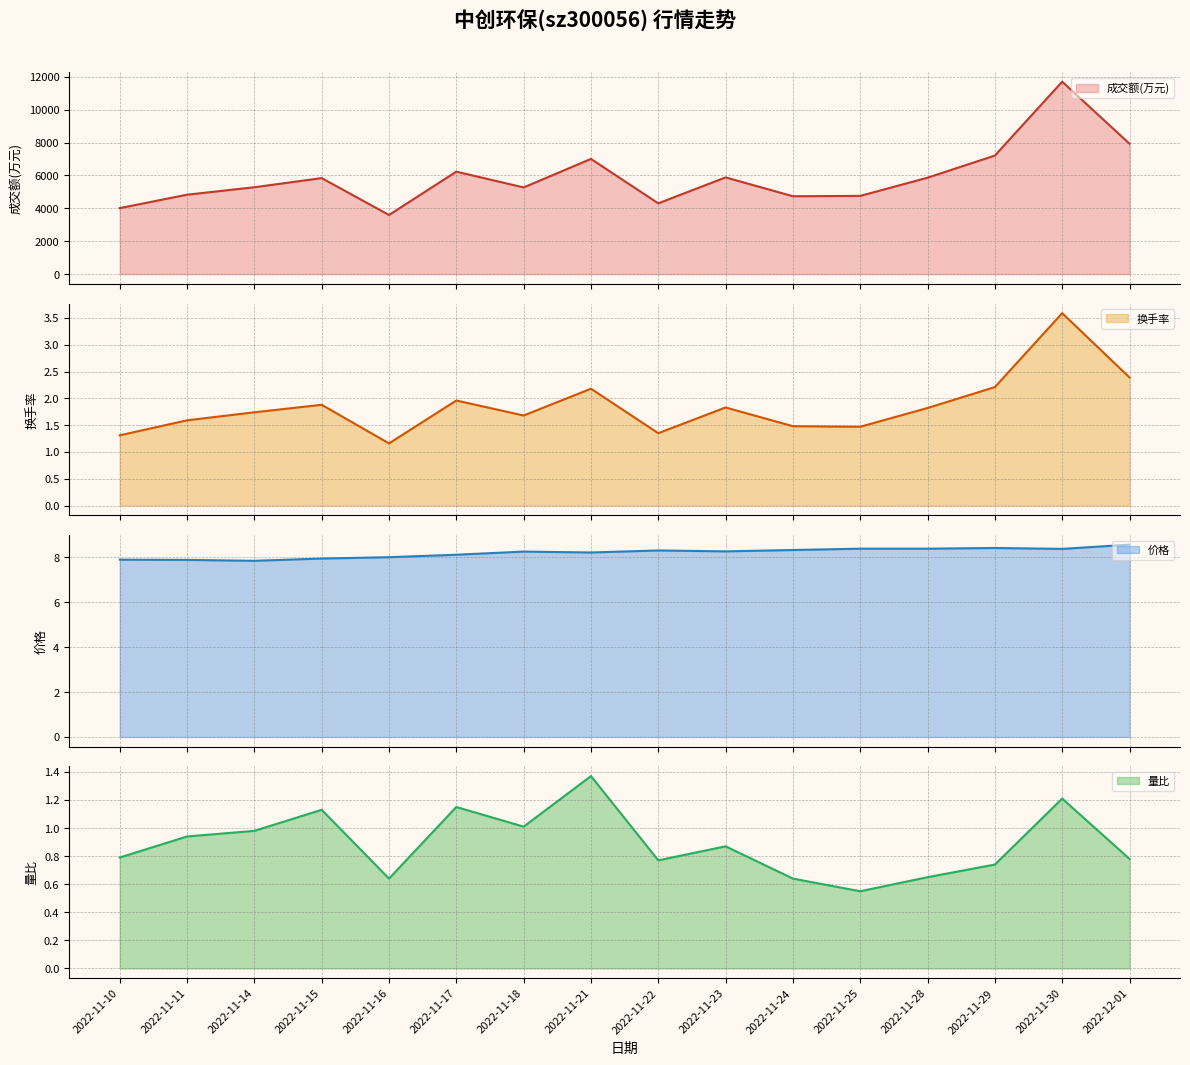

At which label does 成交额(万元) reach its peak?

2022-11-30